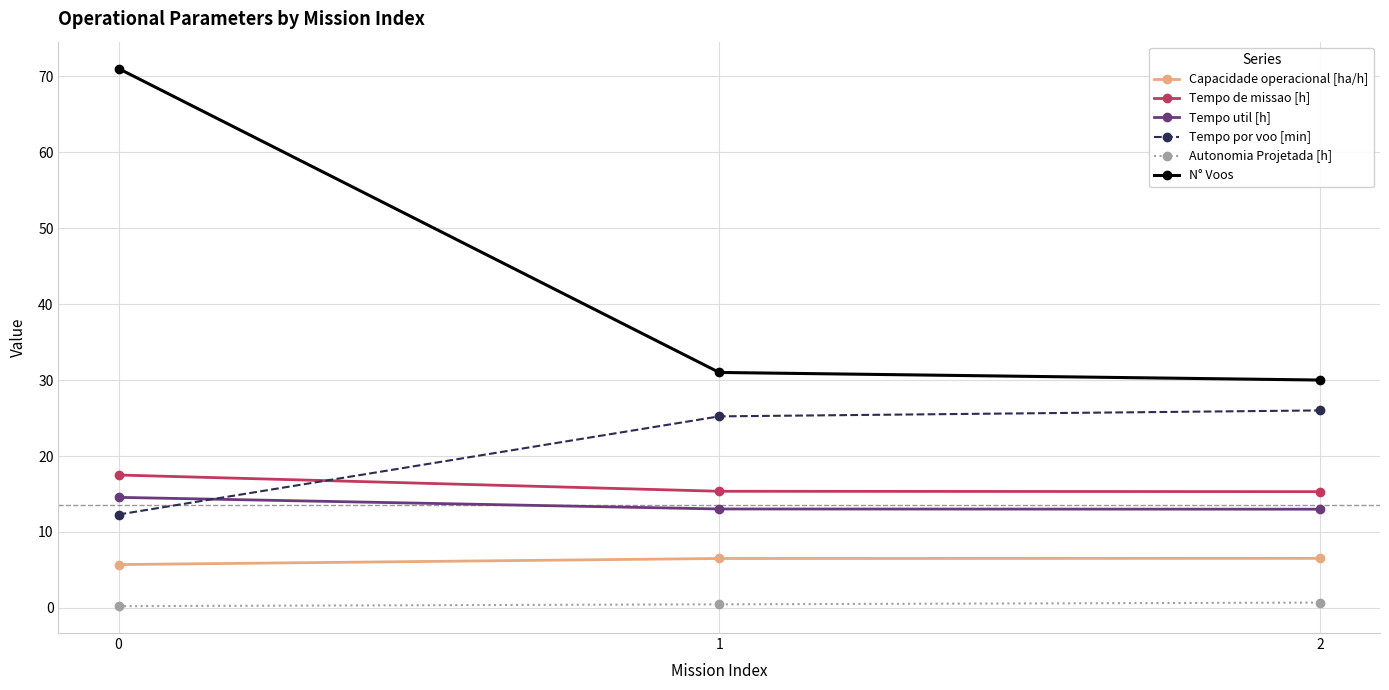

Is the value of Tempo util [h] at 0 greater than the value of N° Voos at 1?

No